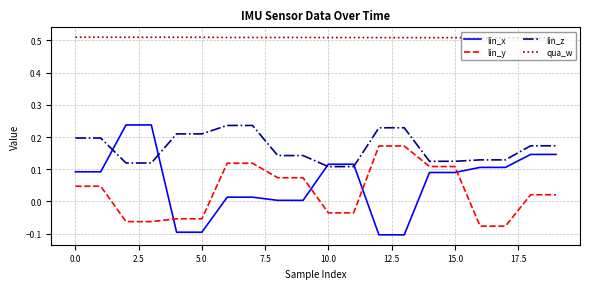

True or false: lin_z and qua_w intersect in this chart.

False